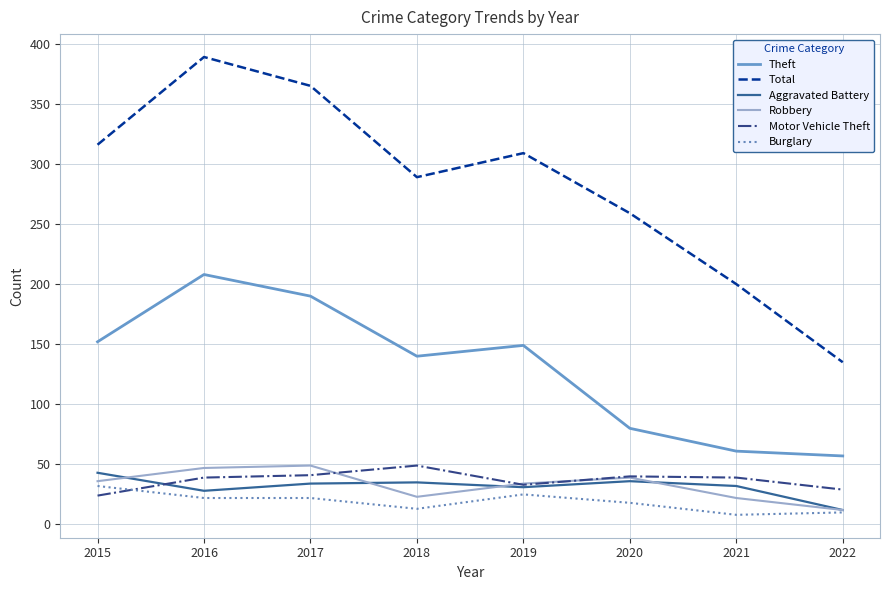

True or false: Aggravated Battery has a value of 34 at 2017.

True